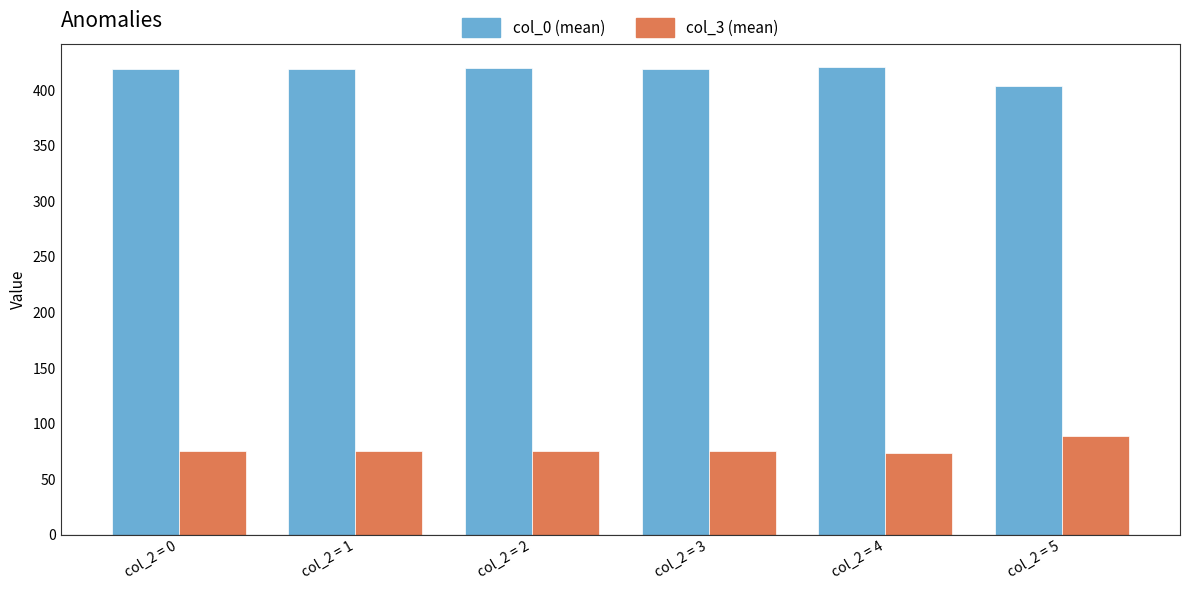

What is the difference between the highest and lowest values at col_2 = 3?

343.3